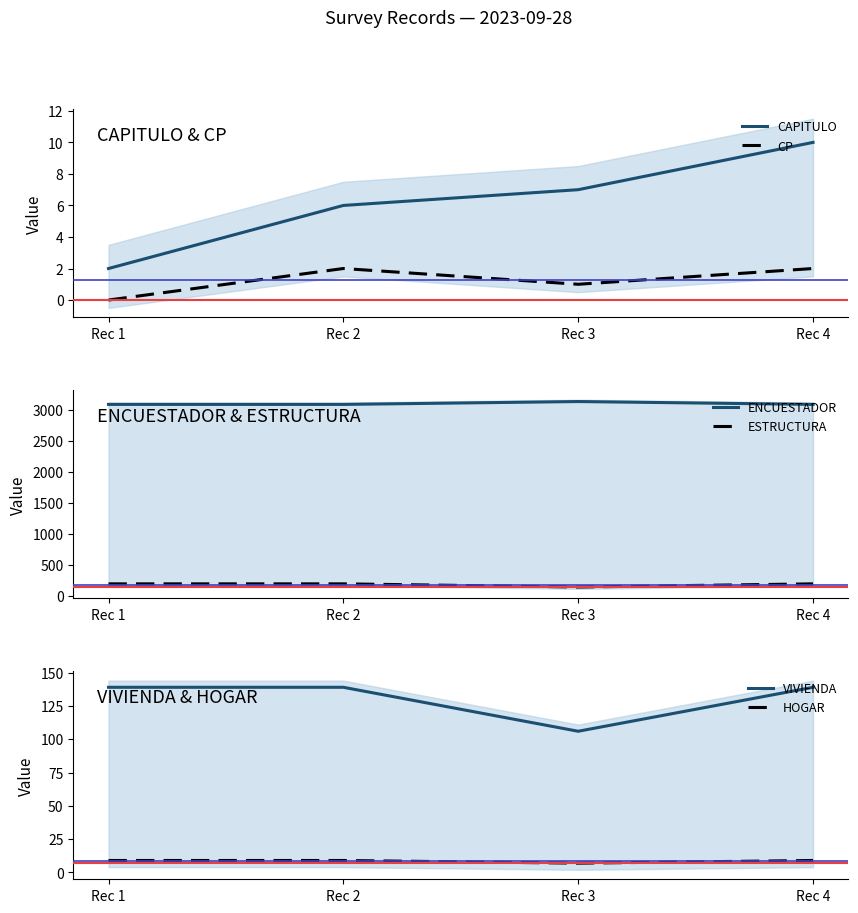

True or false: CP and ENCUESTADOR intersect in this chart.

False